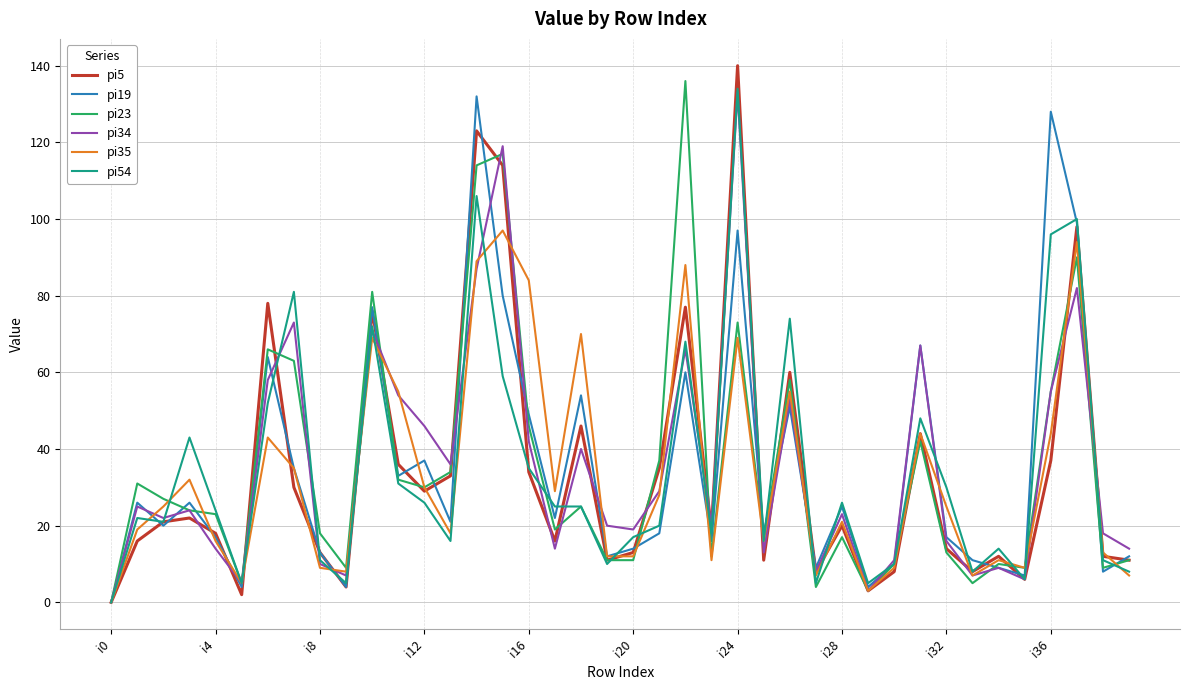

How many lines are shown in the chart?

6